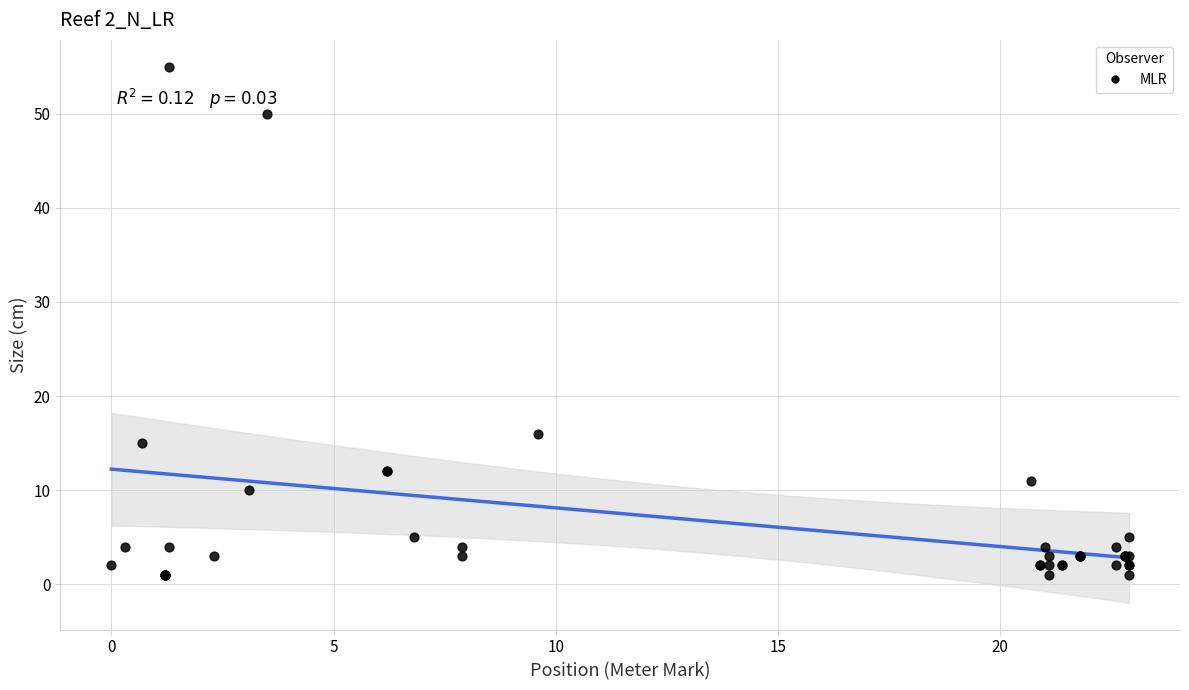

What Y value in the scatter plot is closest to 28?

16